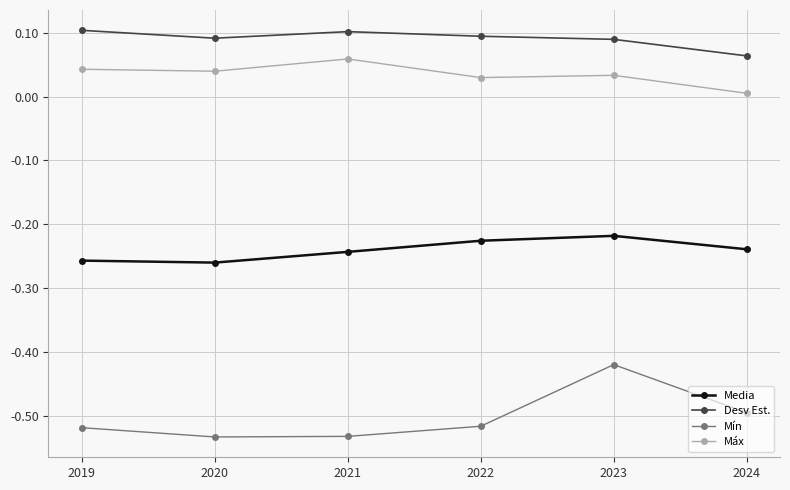

Rank the series by their maximum value, from lowest to highest.

Mín, Media, Máx, Desv Est.